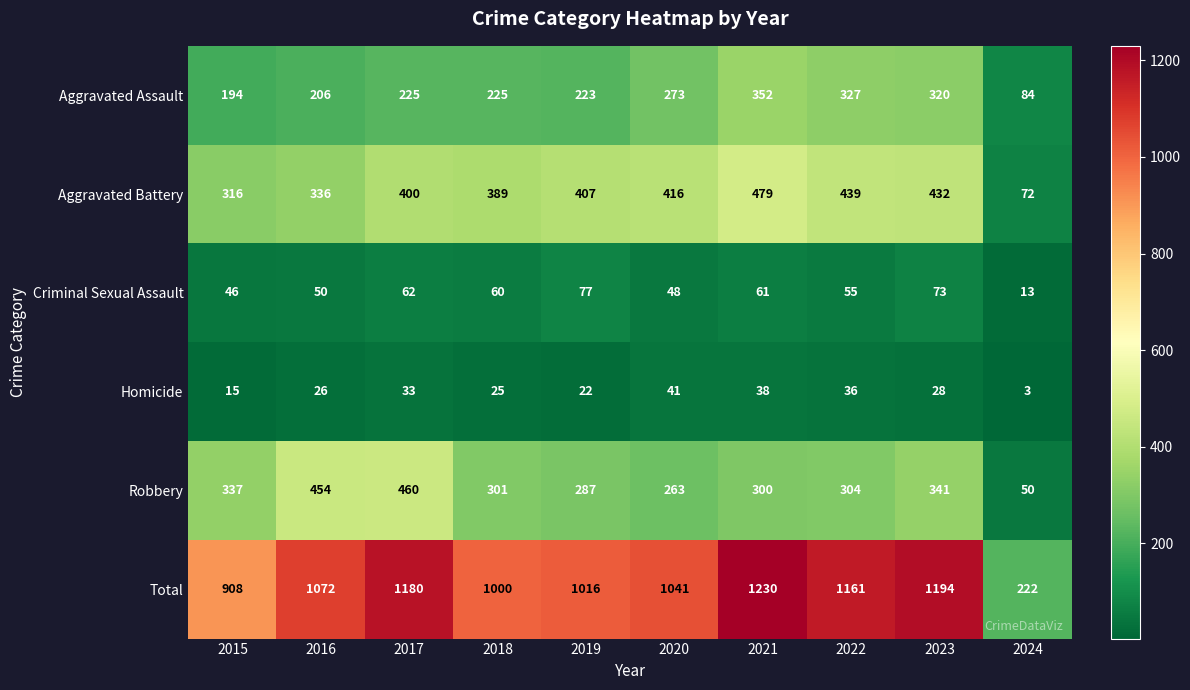

What is the spread (max minus min) of values at 2023?

1166